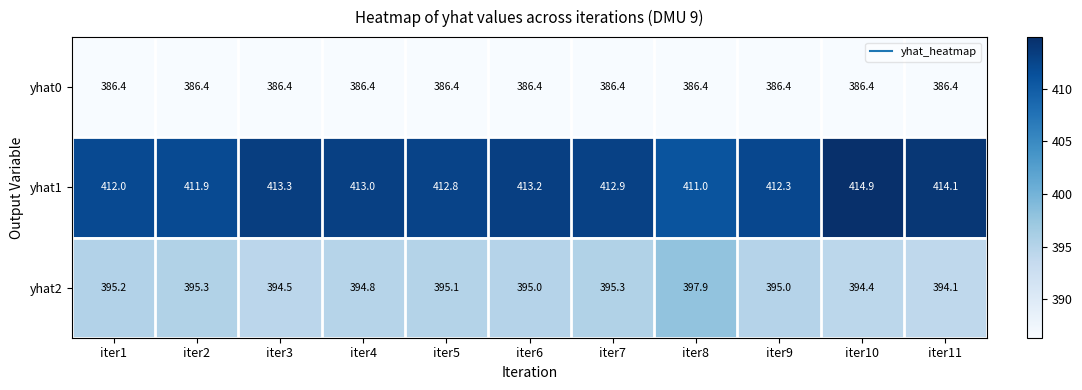

What is the total value across all series at iter11?

1194.6